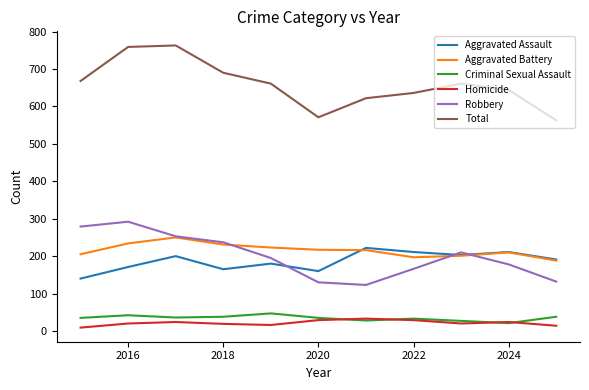

Which series has the widest spread of values?

Total